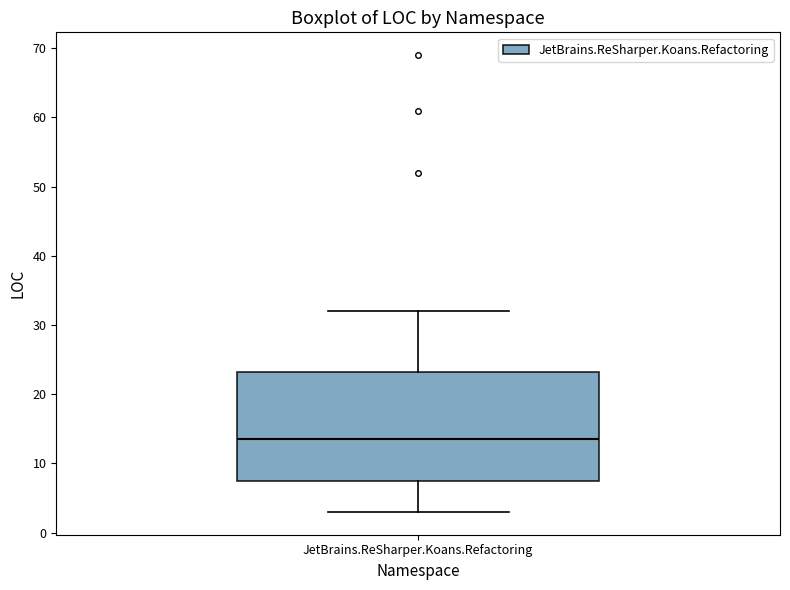

Transcribe this box plot: give where the median line is, the range the box spans, and where the two whiskers end, as read against the y-axis. The values are not printed on the chart, so give them approximately, as read against the axis.

median 14, box 8 to 23, whiskers 3 to 32